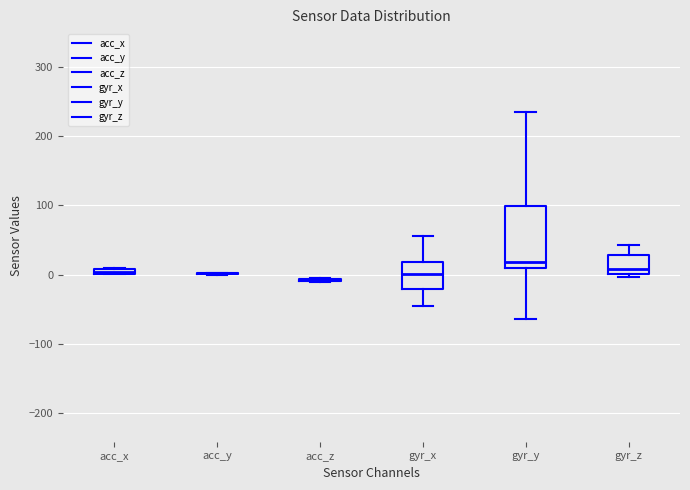

Which box is the tallest, from its lower edge to its upper edge?

gyr_y